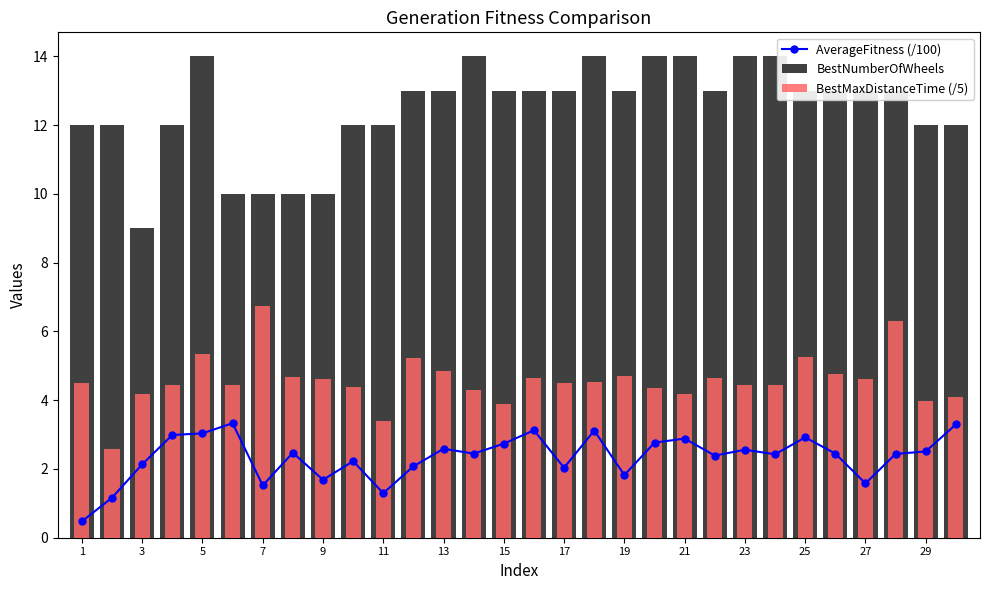

At which label does BestMaxDistanceTime (/5) first exceed 4?

1